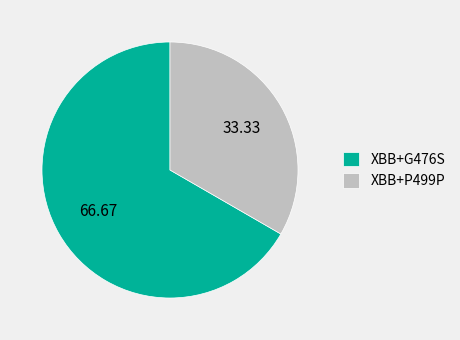

Do XBB+G476S and XBB+P499P together represent more than half of the pie?

Yes